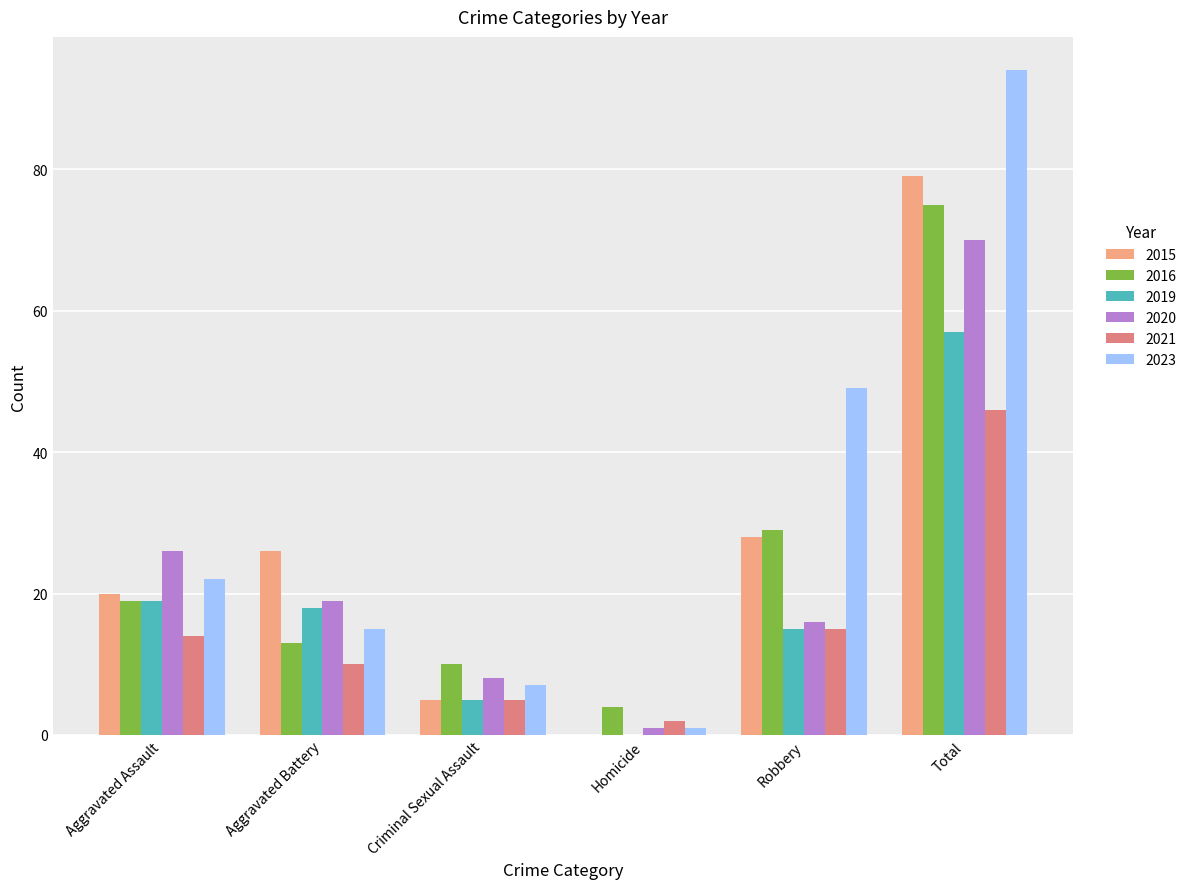

Between Aggravated Assault and Robbery, which series saw the biggest shift?

2023